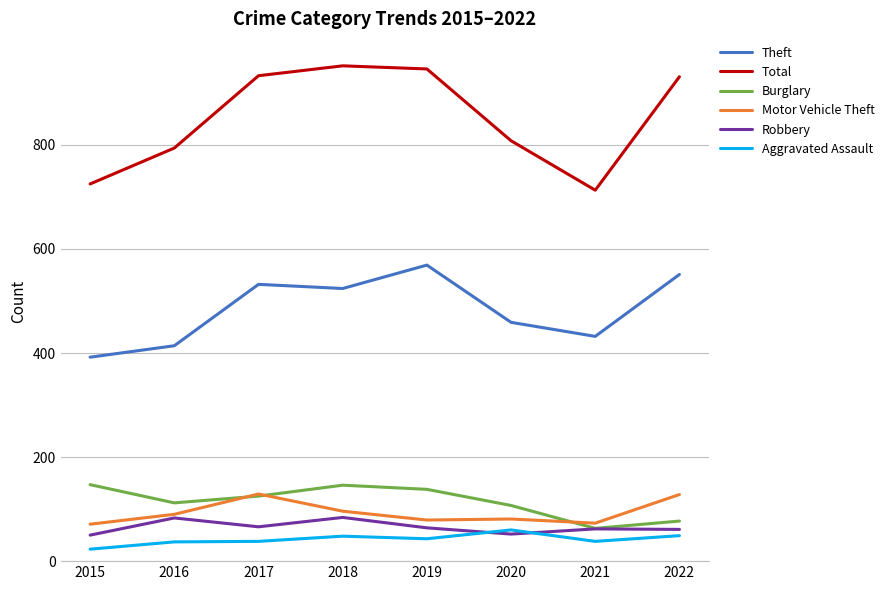

How many lines are shown in the chart?

6